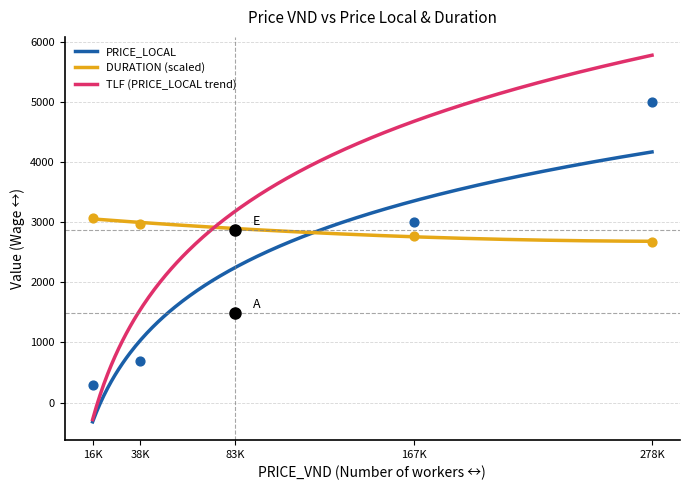

Between 38K and 83K, which is larger?

83K